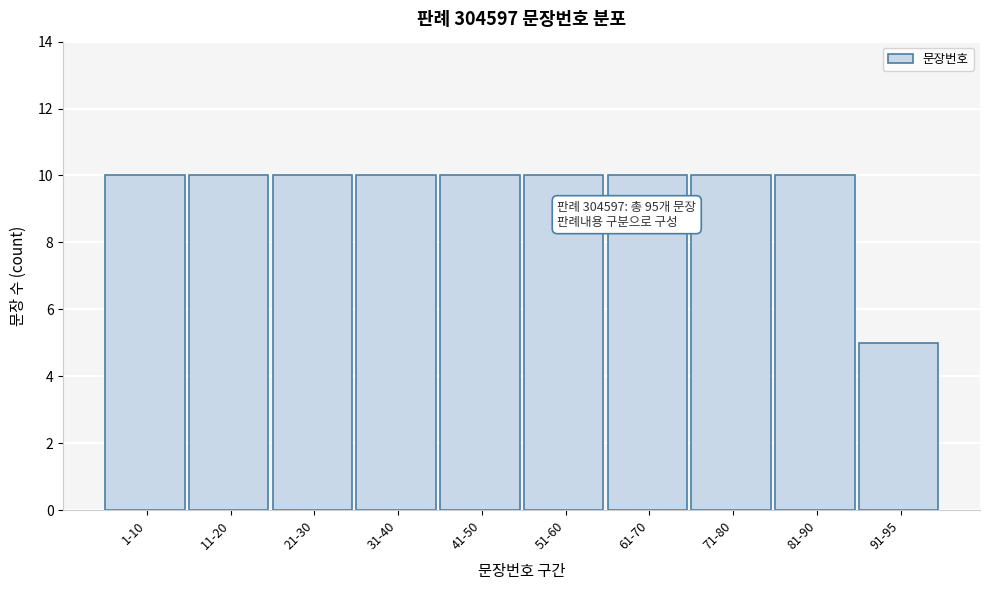

Reading right to left, list all the values displayed in this chart.

91-95=5	81-90=10	71-80=10	61-70=10	51-60=10	41-50=10	31-40=10	21-30=10	11-20=10	1-10=10